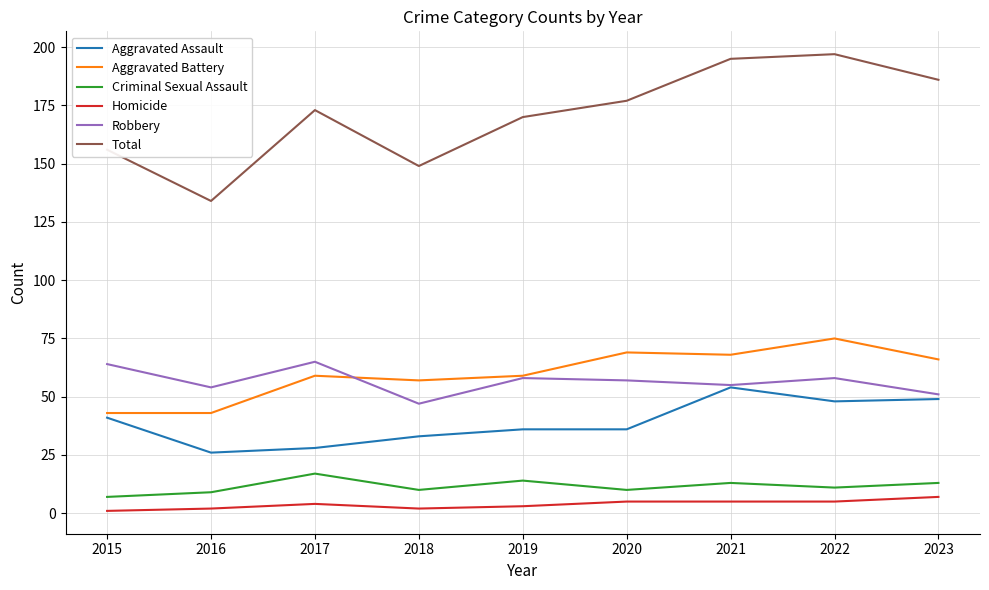

What is the difference between the maximum and second lowest values in the Total series?

48